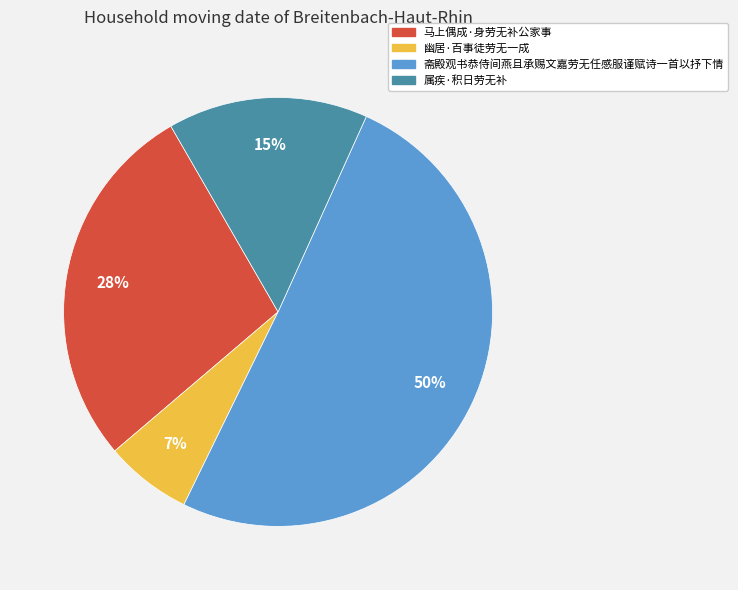

What is the ratio of the value at 属疾·积日劳无补 to the value at 马上偶成·身劳无补公家事?

0.5